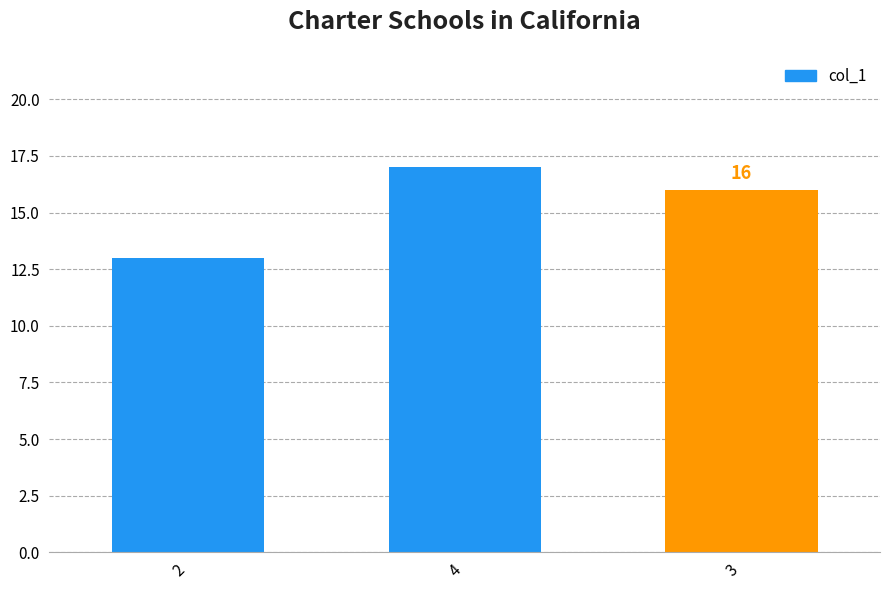

What position from the left is 2?

1